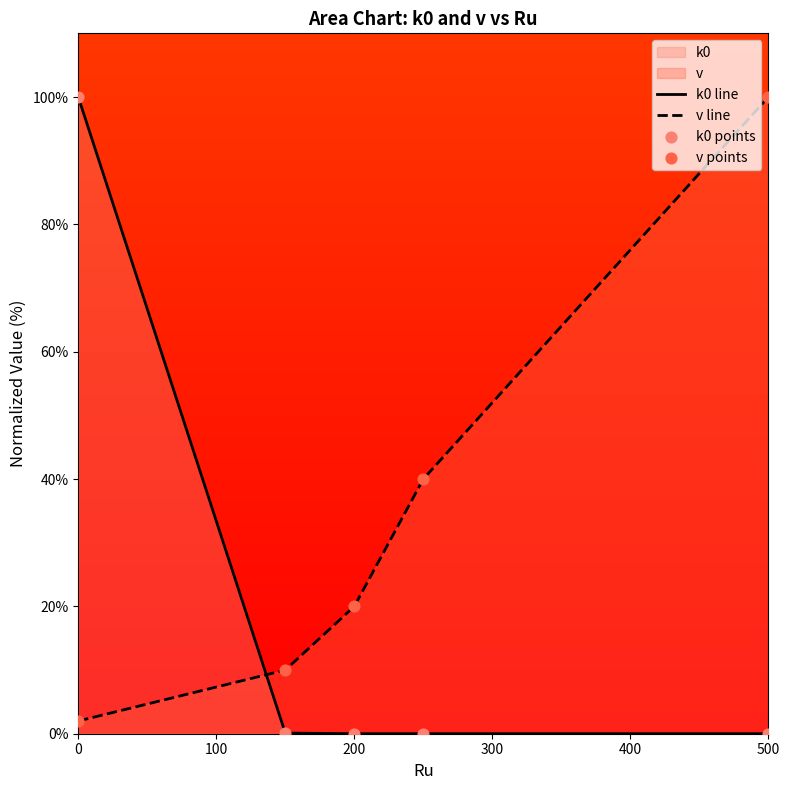

Which series contains the lowest Y value?

k0 line